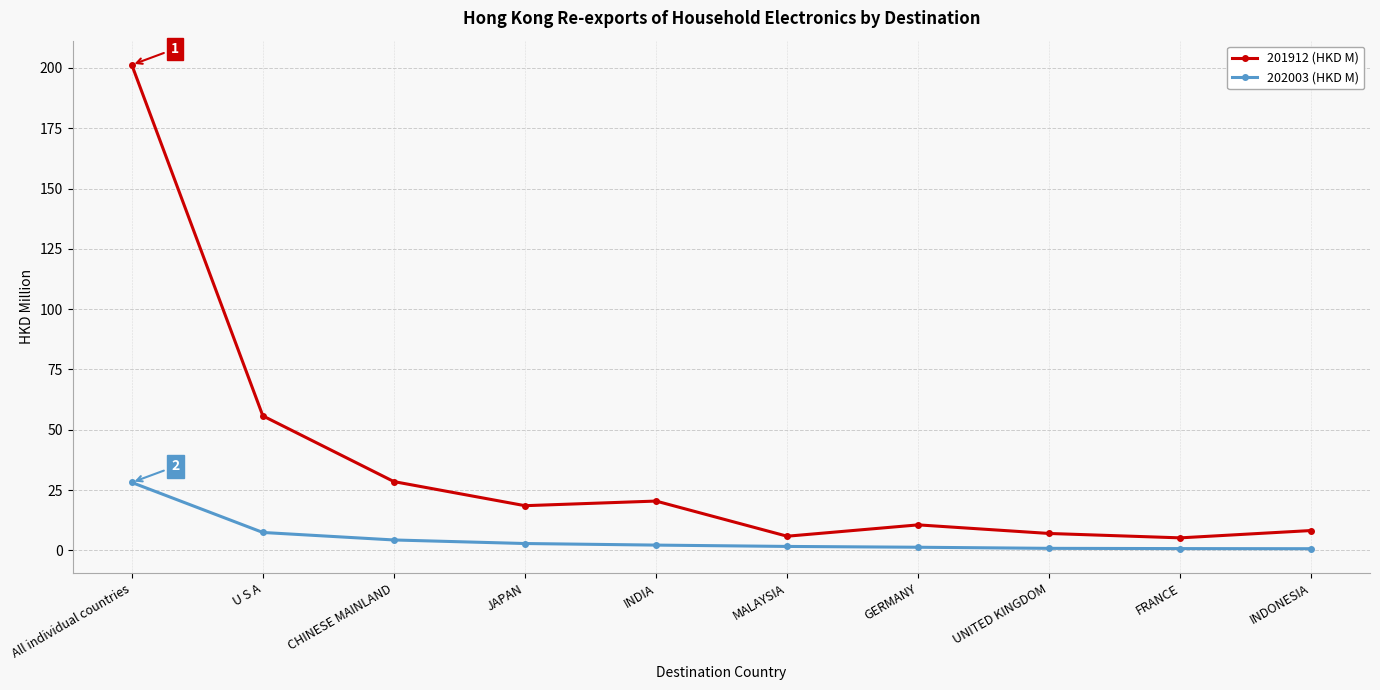

Is this an area chart (filled region under the line)?

No